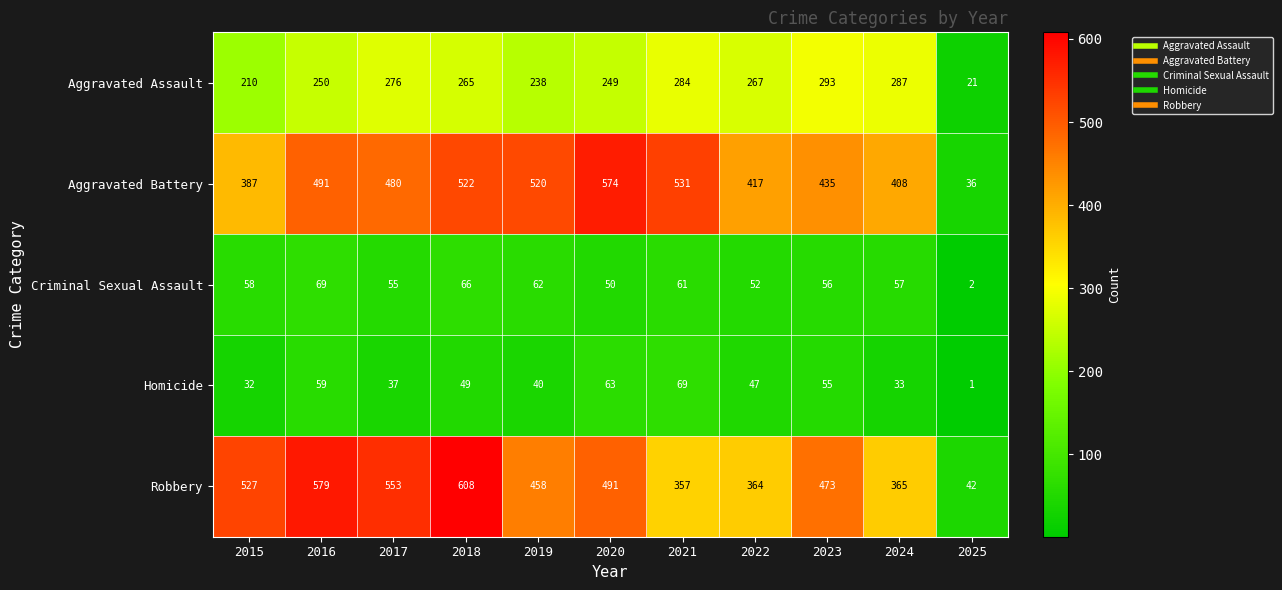

At how many categories does at least one series exceed 113?

10